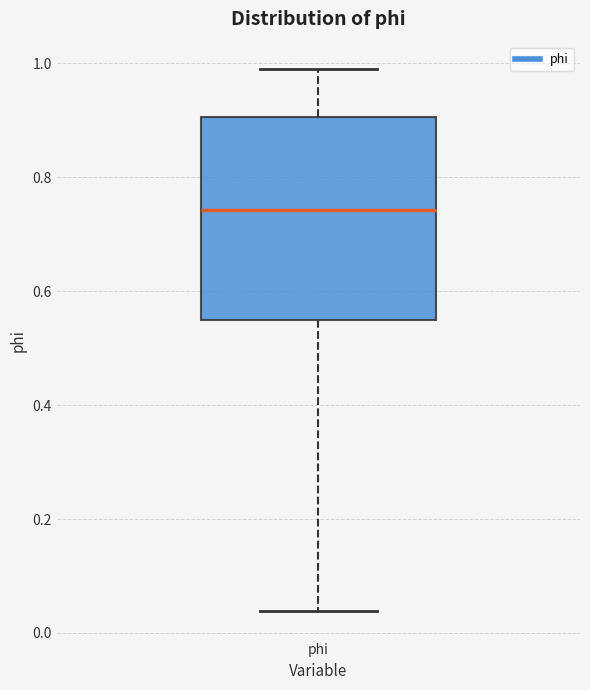

Transcribe this box plot: give where the median line is, the range the box spans, and where the two whiskers end, as read against the y-axis. The values are not printed on the chart, so give them approximately, as read against the axis.

median 0.74, box 0.54 to 0.90, whiskers 0.04 to 1.00